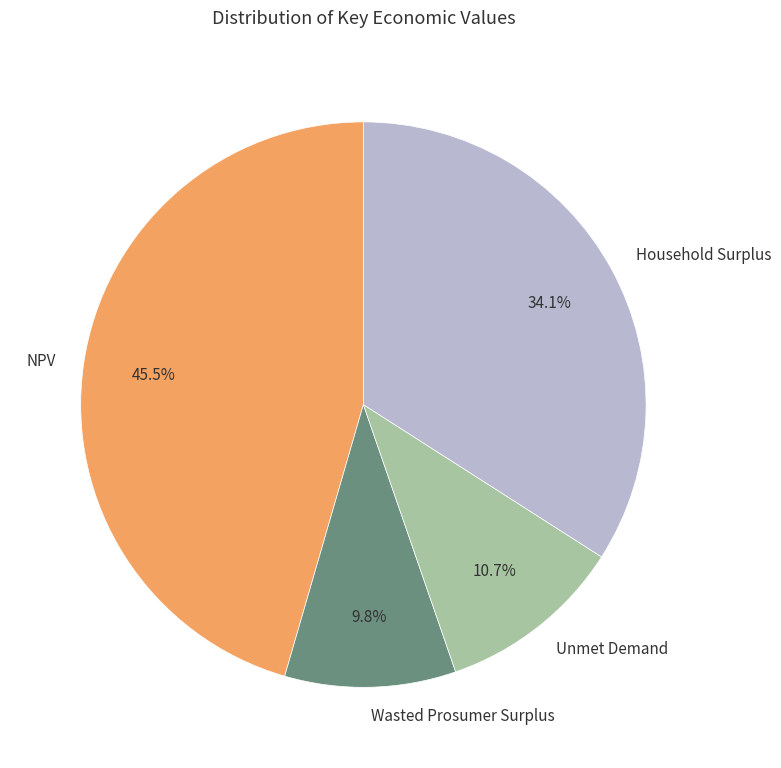

True or false: NPV accounts for 58% of the total.

False